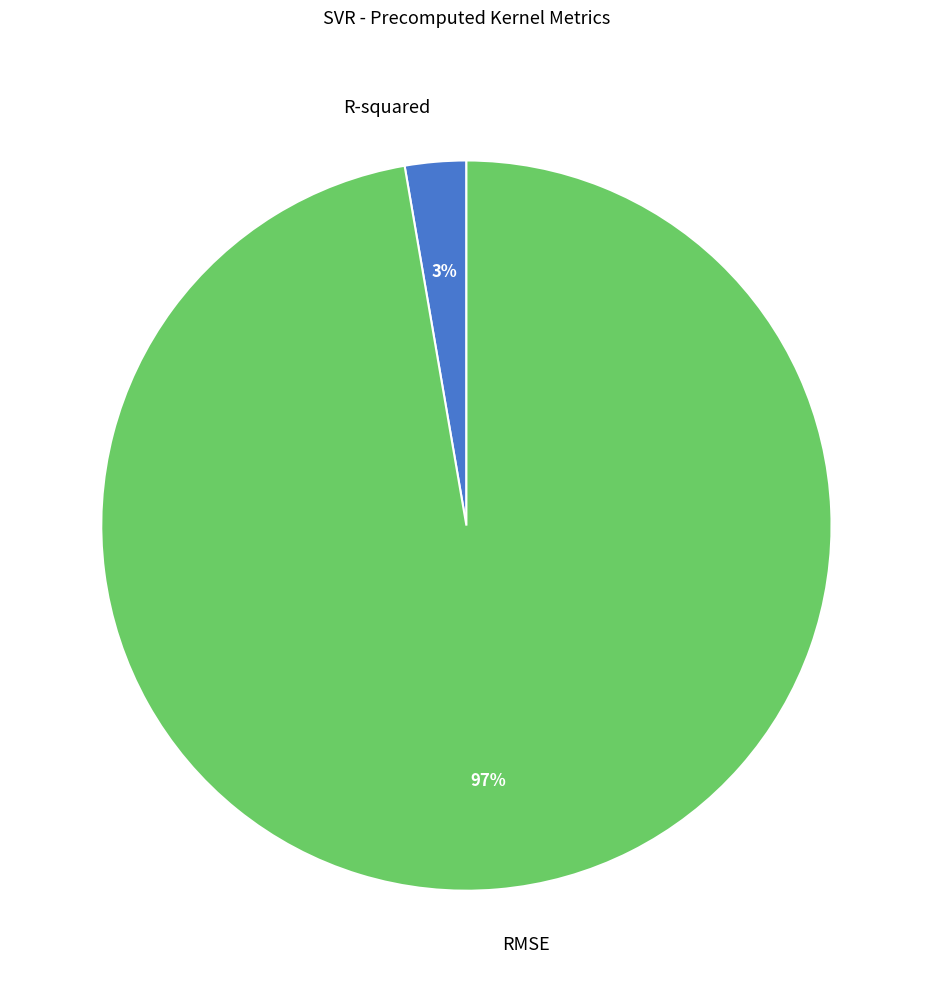

The RMSE slice represents 97% of the pie. True or false?

True